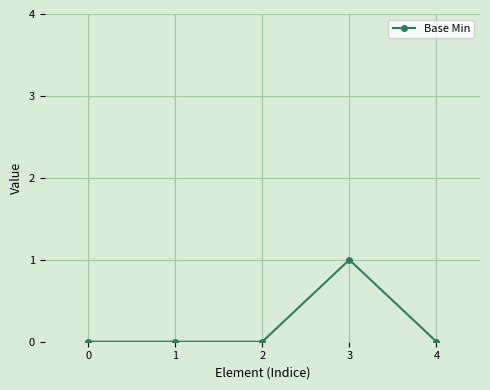

What is the change in value from 0 to 3?

+1